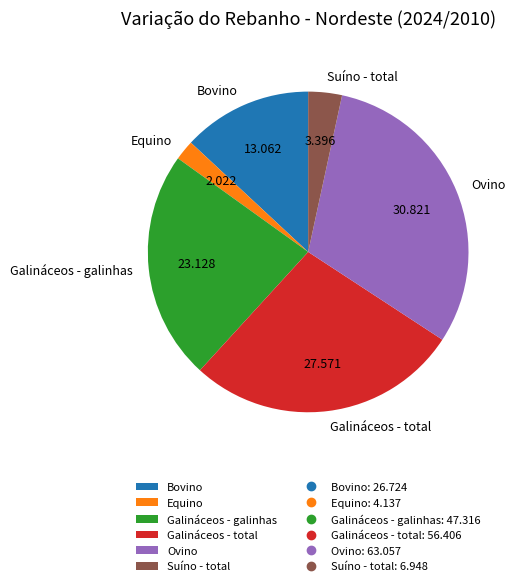

Approximately how many times larger is the value at Suíno - total compared to Bovino?

0.3